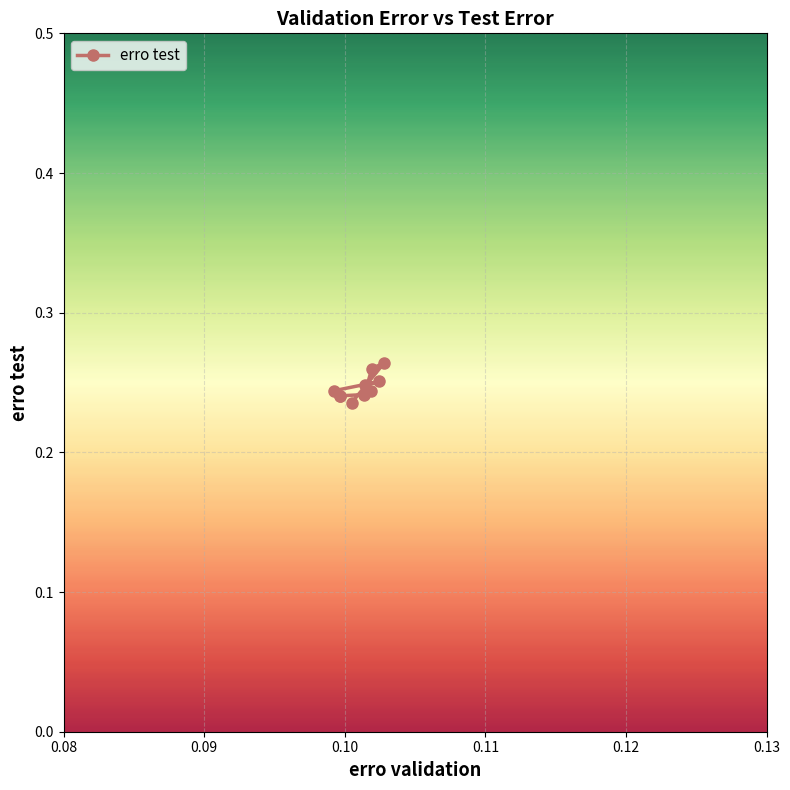

Count the values in the range 0 to 1.

10